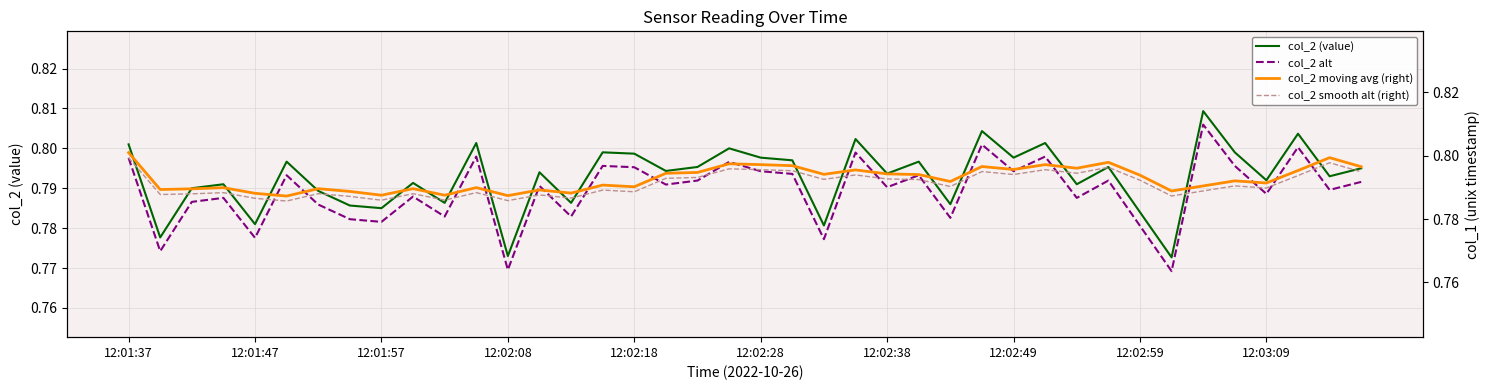

Count the number of data series in this chart.

4